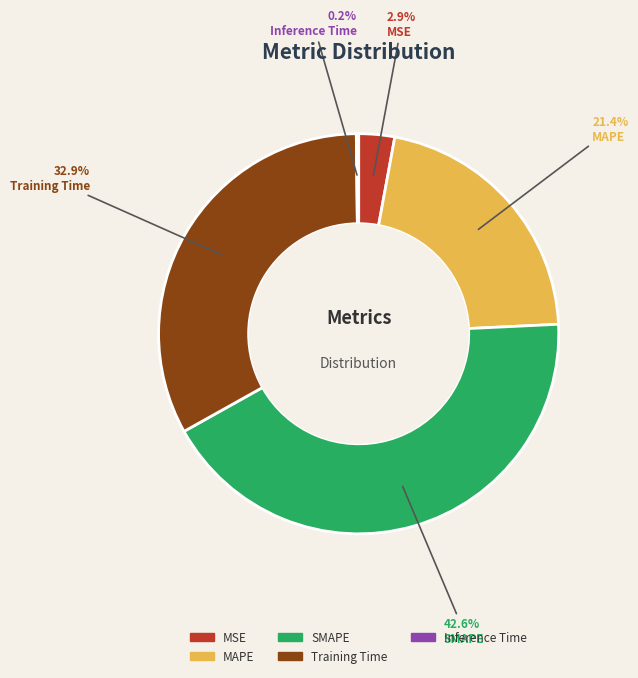

True or false: SMAPE accounts for 43% of the total.

True